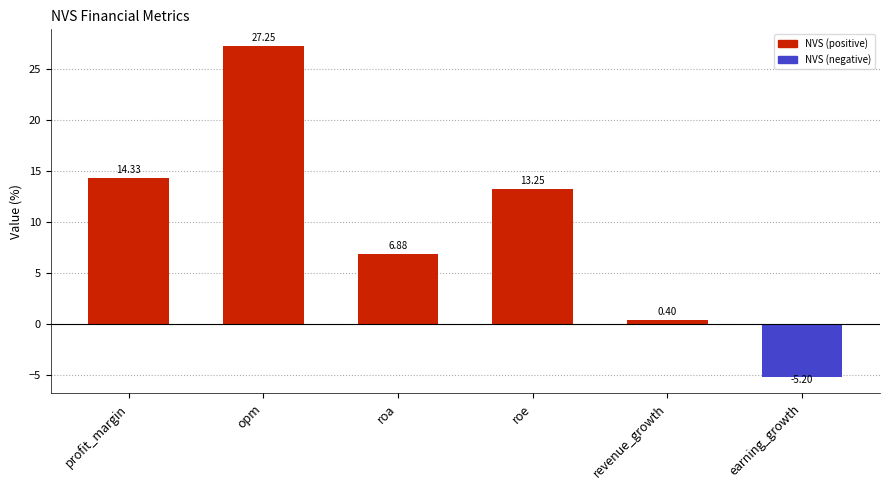

Which label corresponds to the largest value in the chart?

opm